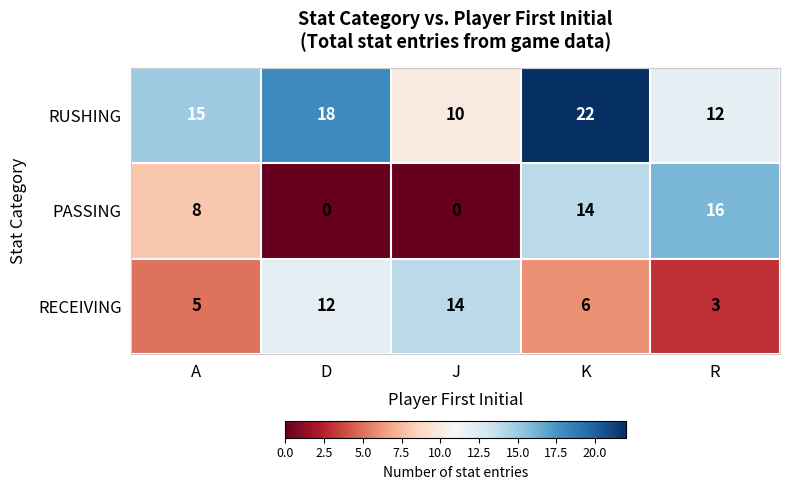

At how many categories does at least one series exceed 8?

5